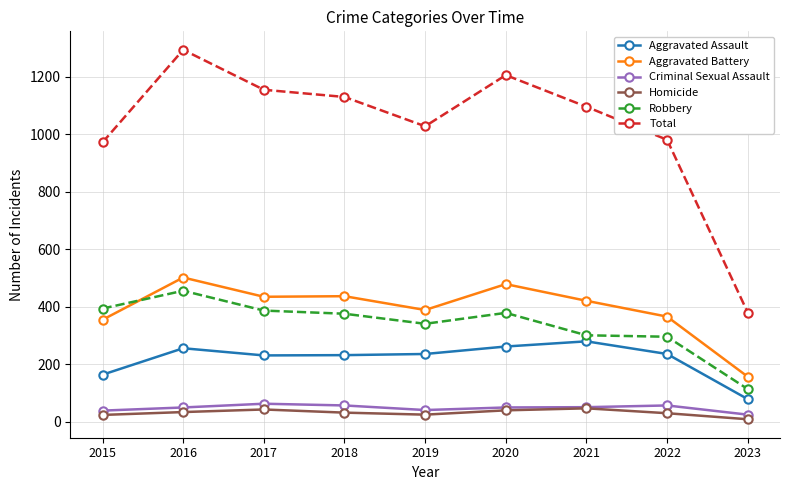

True or false: Criminal Sexual Assault and Total cross at least once.

False